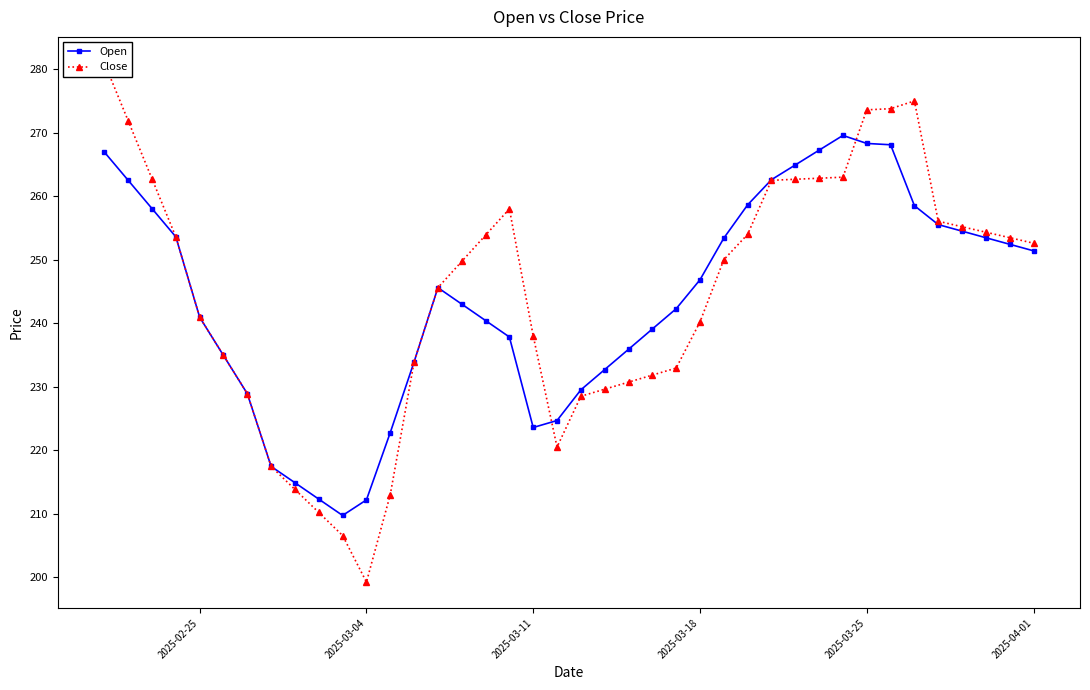

Does the chart display data point markers on the line(s)?

Yes